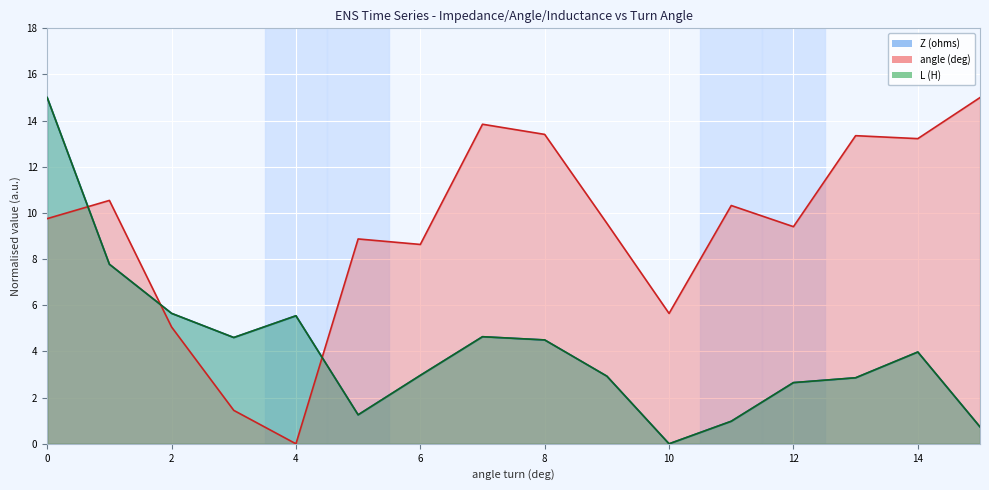

After their last crossing, which series has the higher values: angle (deg) or L (H)?

angle (deg)